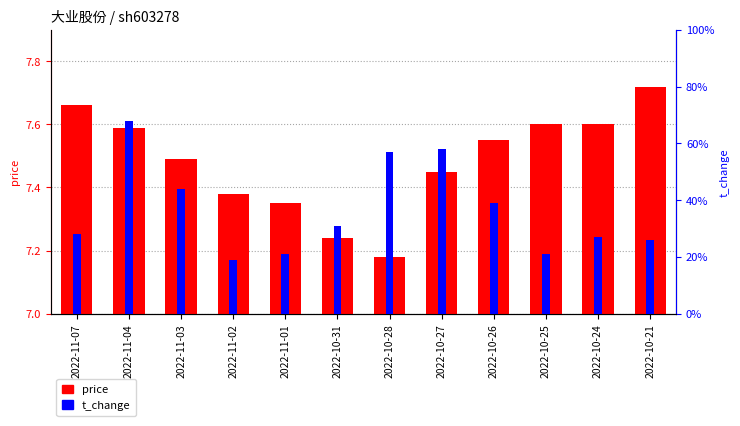

What position from the right is 2022-10-24?

2